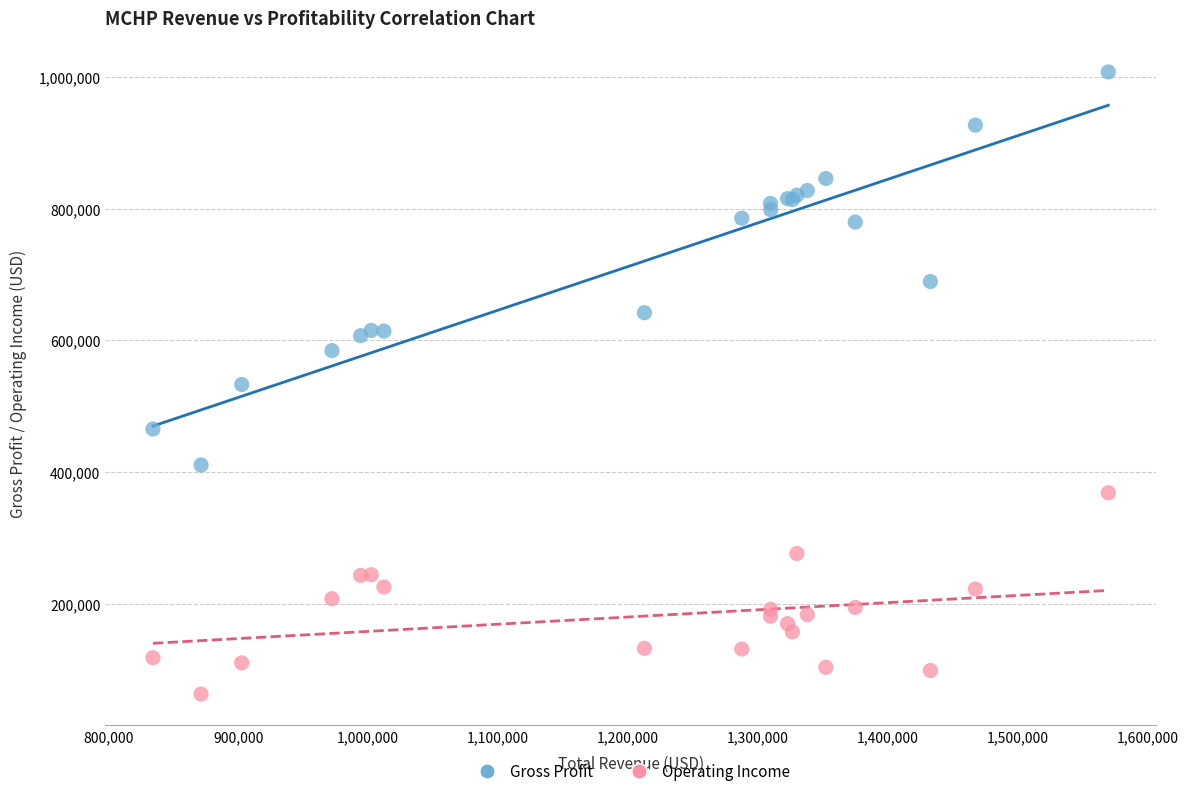

In the Gross Profit series, what Y value is closest to 709150?

689300